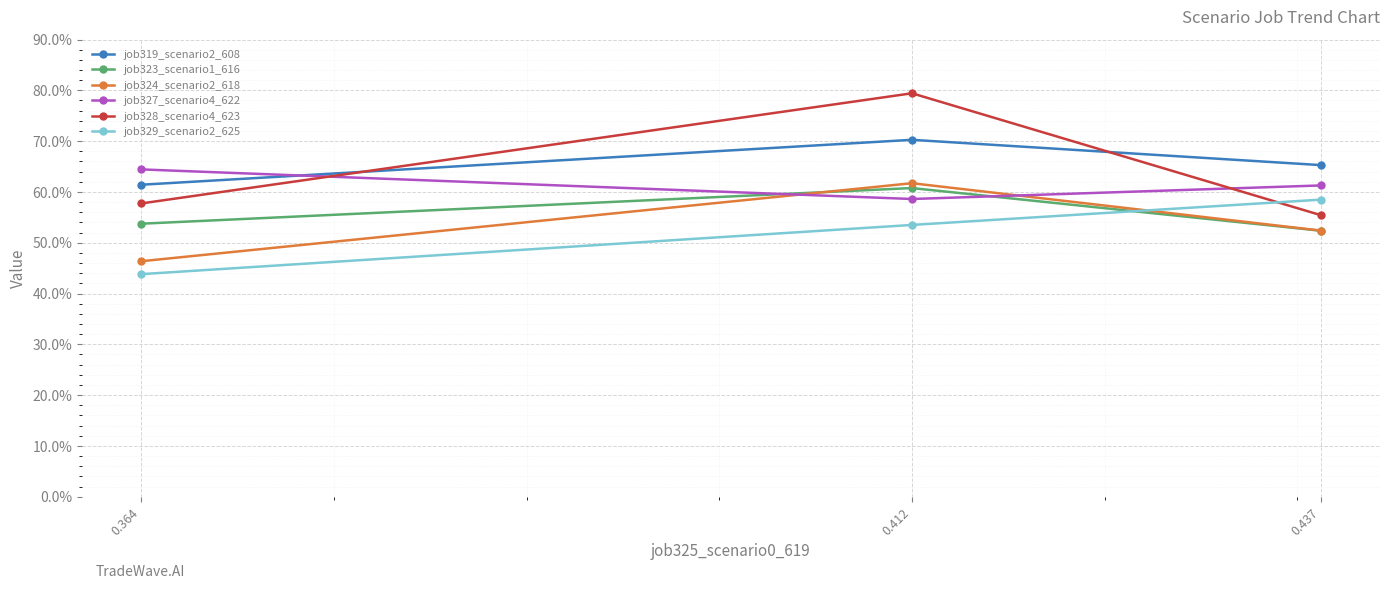

What is the difference between the maximum and minimum values in the job329_scenario2_625 series?

0.1